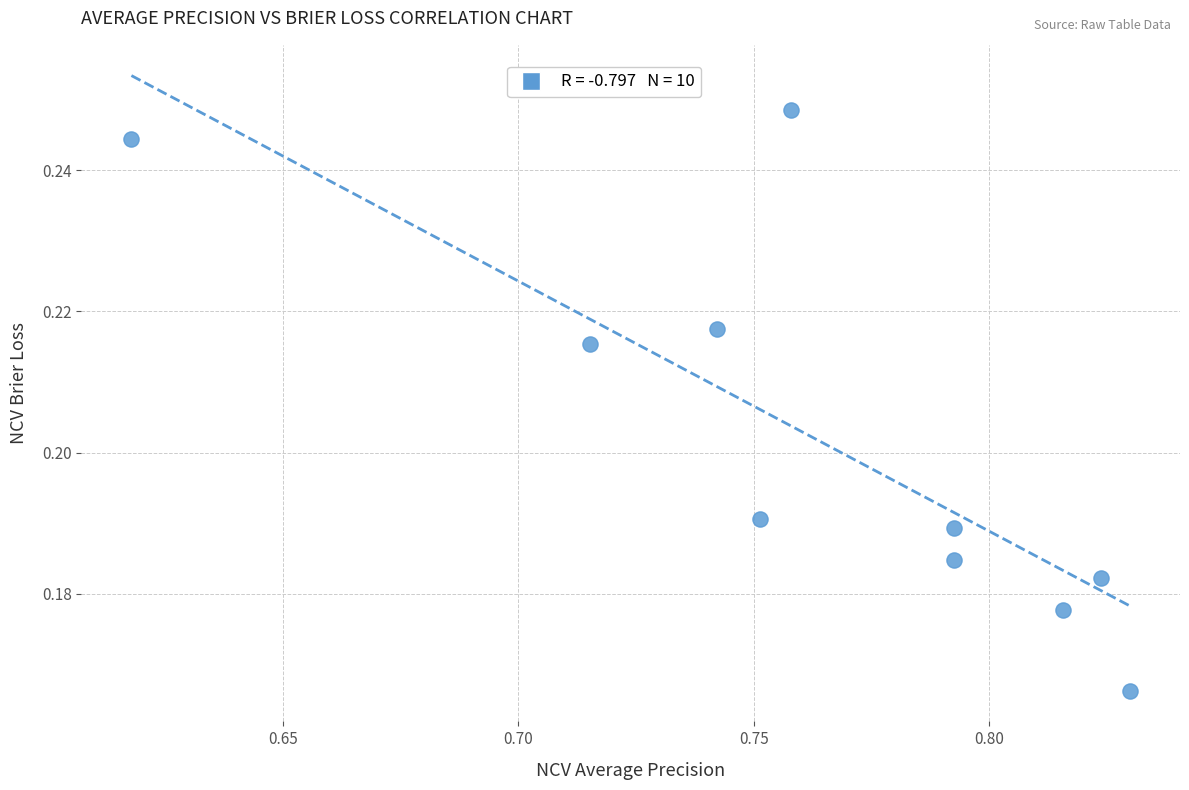

What is the average X value?

0.8